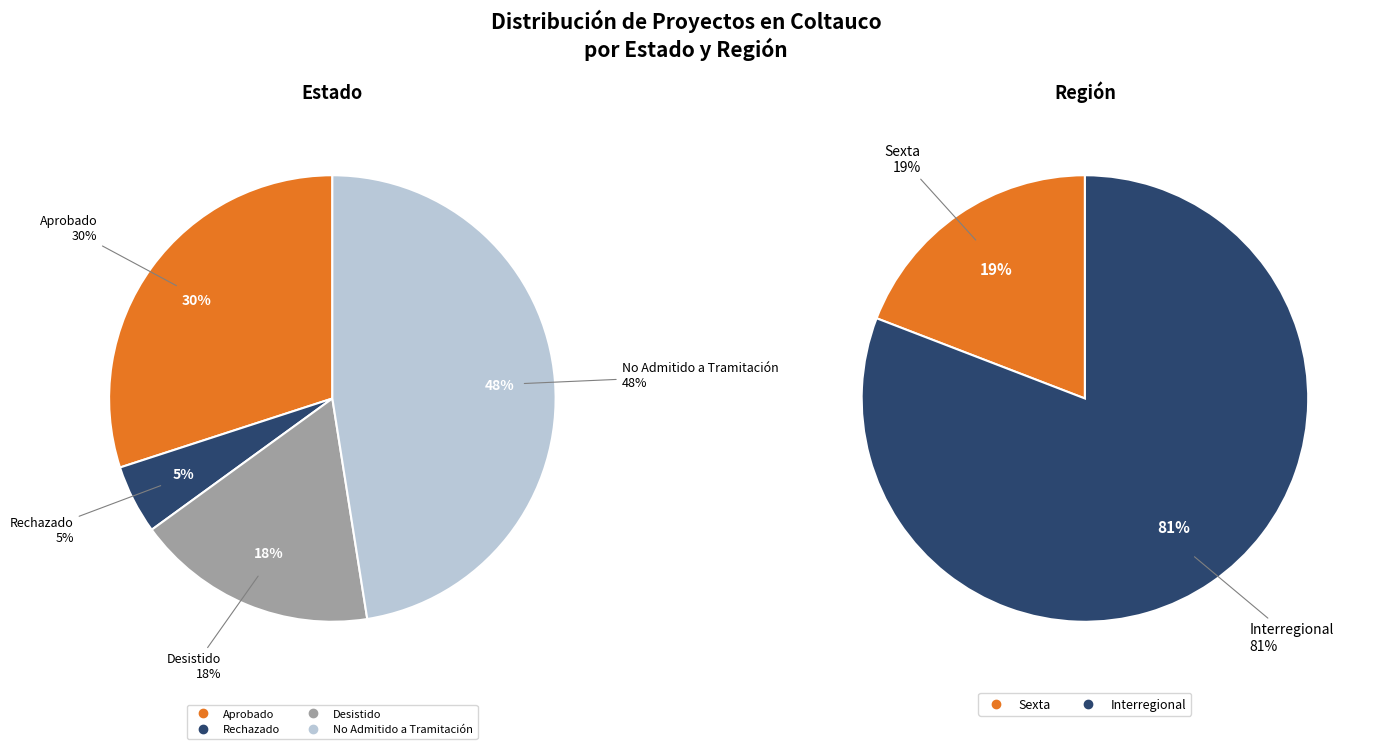

Count the number of slices in the pie.

4